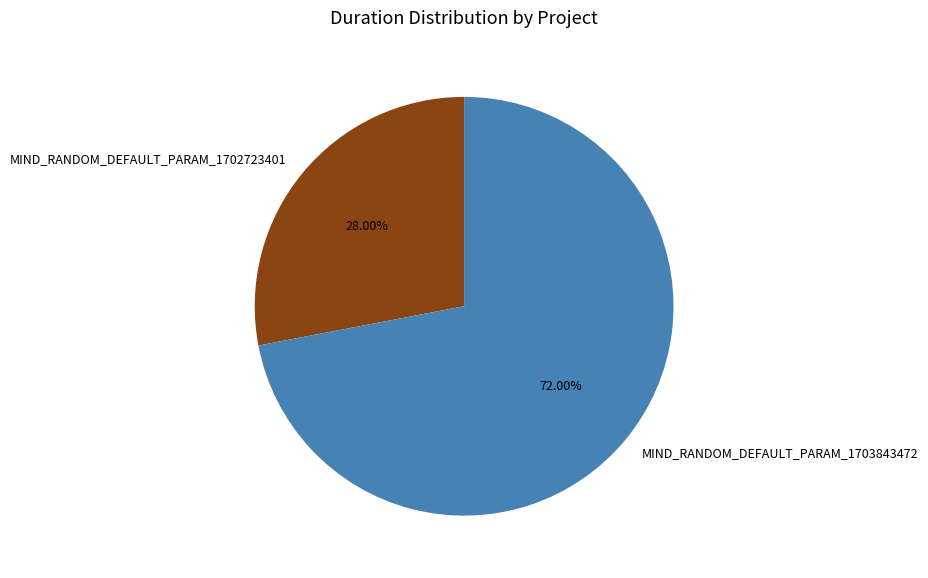

Which category has the biggest portion of the pie?

MIND_RANDOM_DEFAULT_PARAM_1703843472